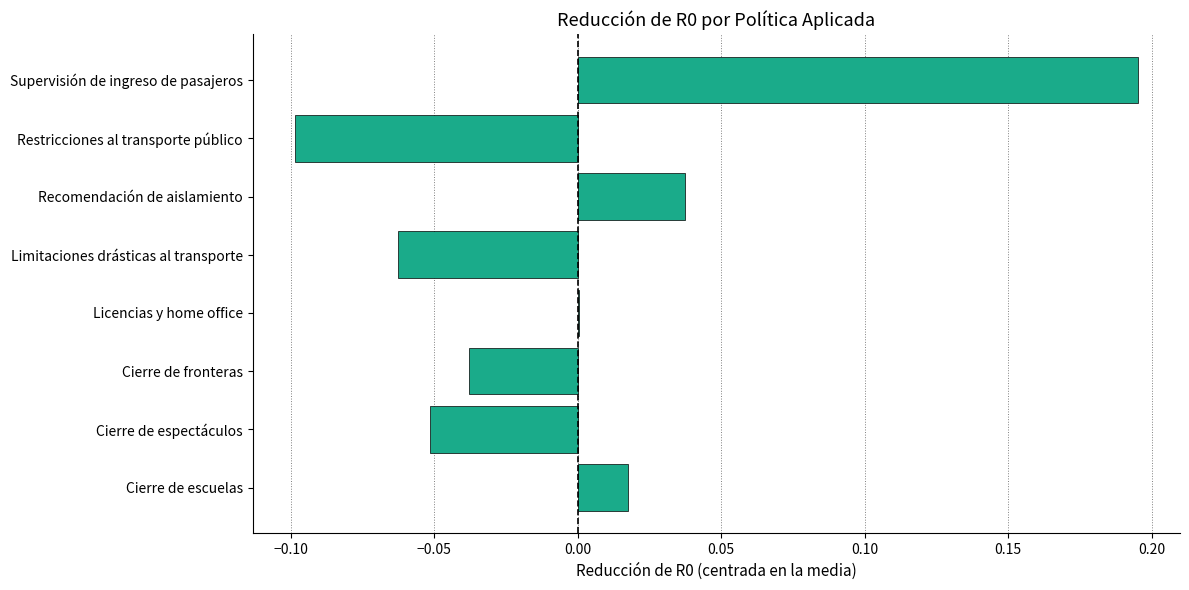

How many data points does each series have?

8